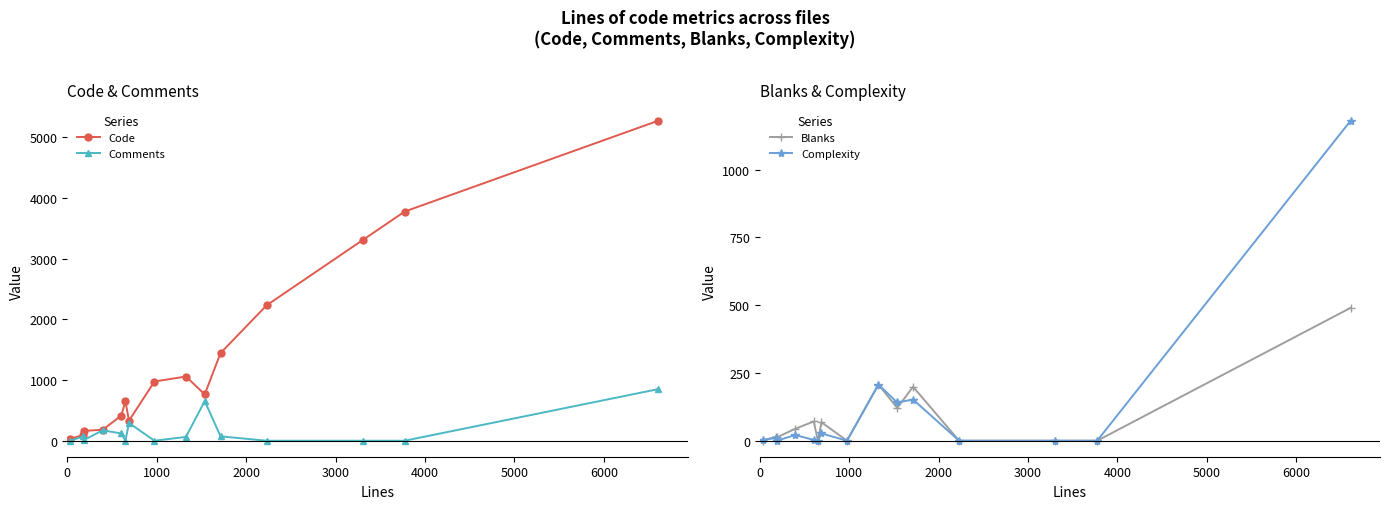

How many data points does each series have?

15